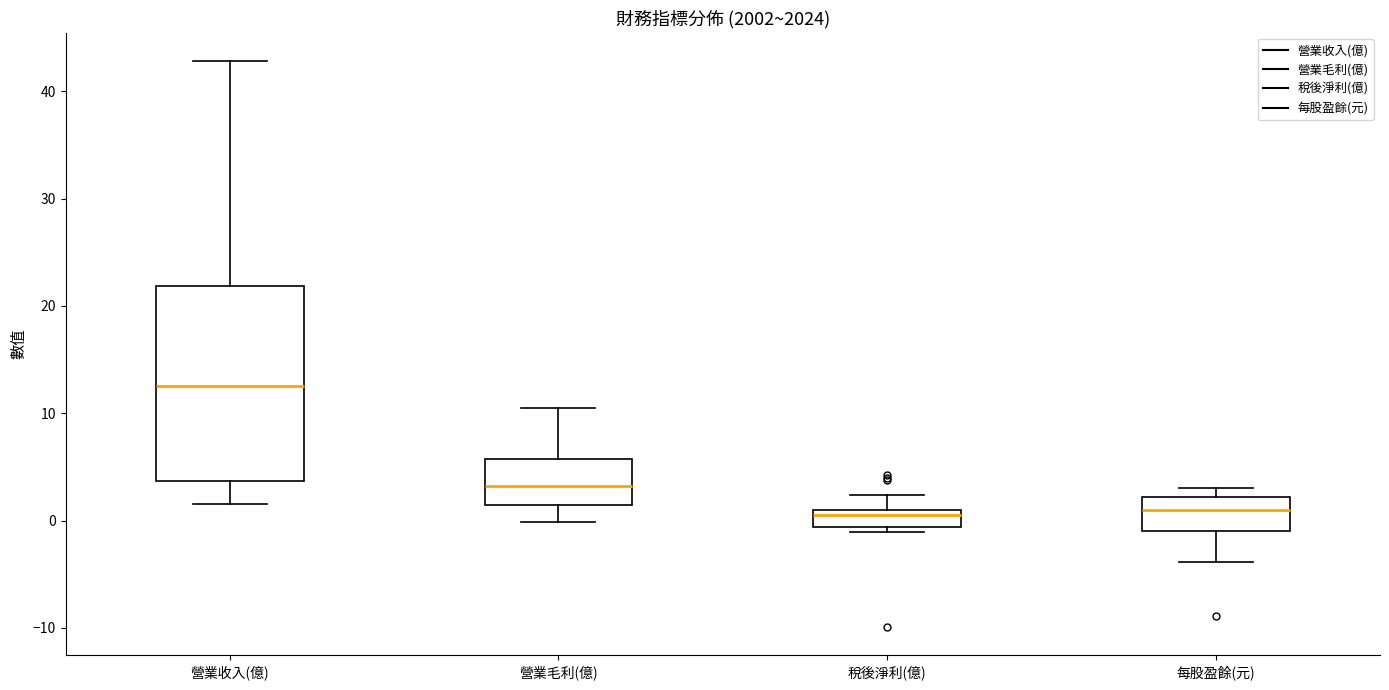

Reading left to right, transcribe this box plot: for each box, give where its median line is, the range the box spans, and where its two whiskers end, as read against the y-axis. The values are not printed on the chart, so give them approximately, as read against the axis.

營業收入(億): median 13, box 4 to 22, whiskers 2 to 43
營業毛利(億): median 3, box 1 to 6, whiskers 0 to 11
稅後淨利(億): median 1 (just below the box's upper edge), box -1 to 1, whiskers -1 (just below the box's lower edge) to 2
每股盈餘(元): median 1, box -1 to 2, whiskers -4 to 3